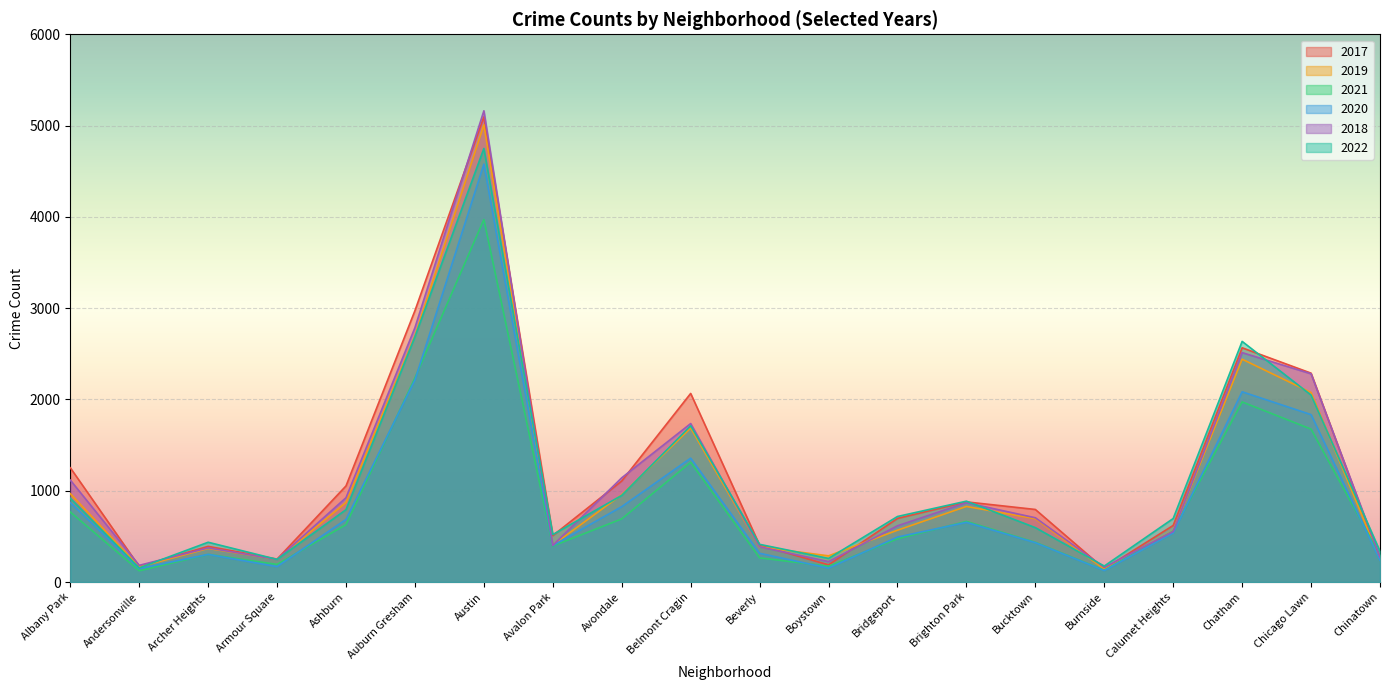

What is the average value of the 2019 series?

1081